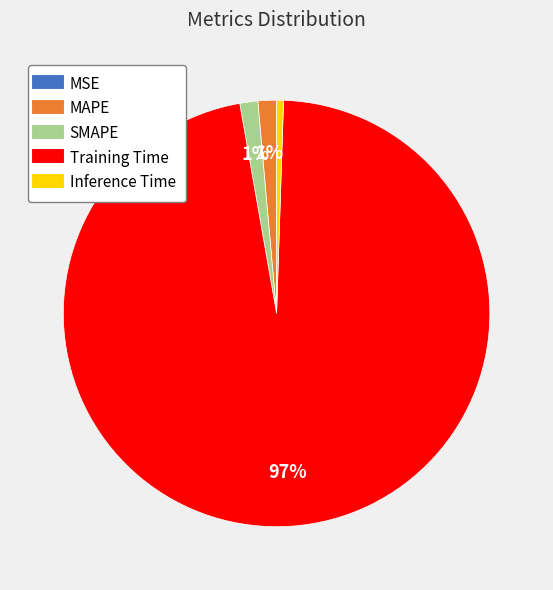

Does any single category account for the majority?

Yes